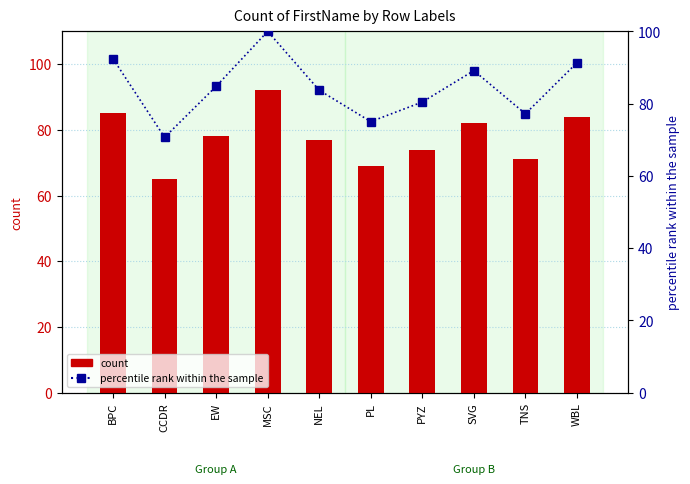

Rank the categories by percentile rank within the sample value from lowest to highest.

CCDR, PL, TNS, PYZ, NEL, EW, SVG, WBL, BPC, MSC